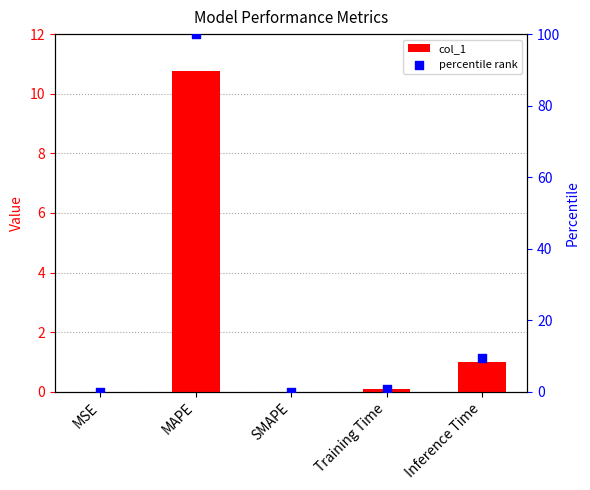

Which series reaches the minimum Y coordinate?

col_1